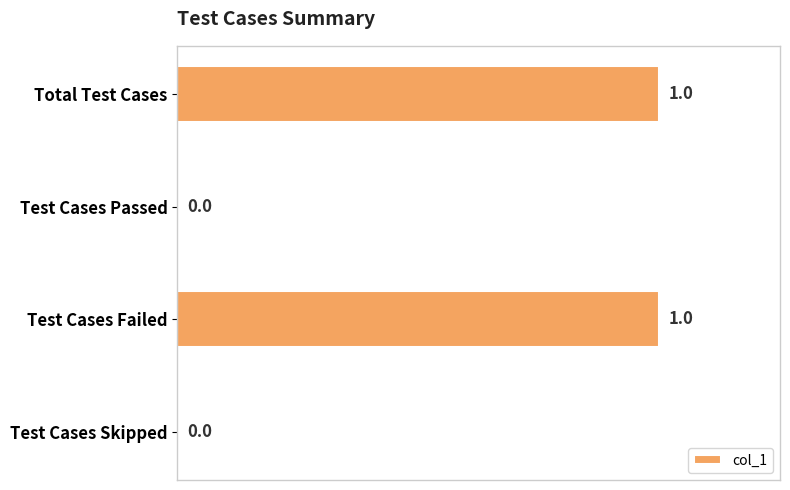

Reading top to bottom, transcribe all the data shown in this chart.

Total Test Cases=1	Test Cases Passed=0	Test Cases Failed=1	Test Cases Skipped=0